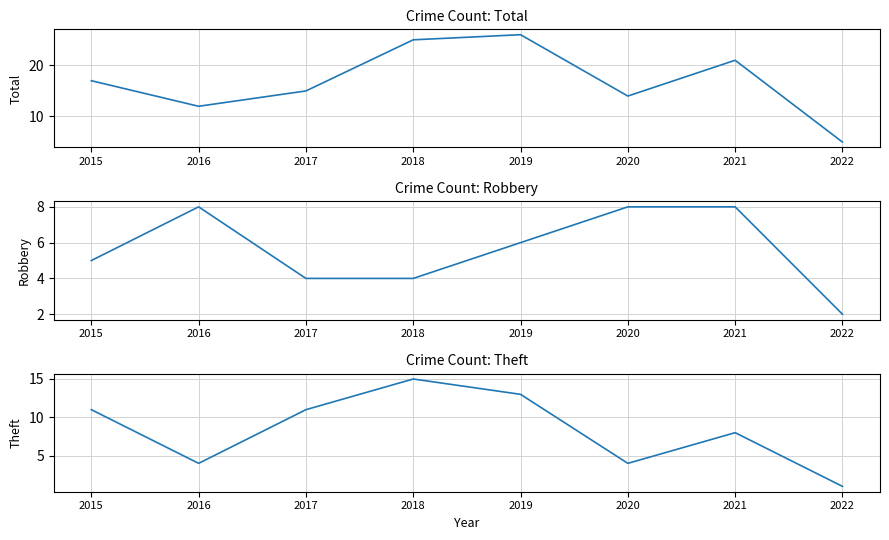

What is the sum of all Theft values?

67